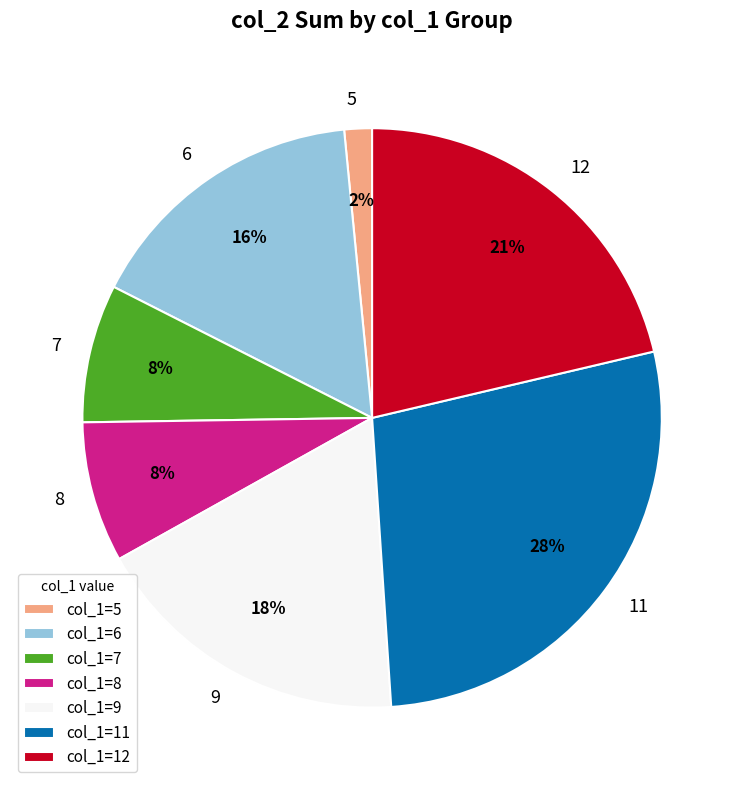

True or false: 11 accounts for 35% of the total.

False